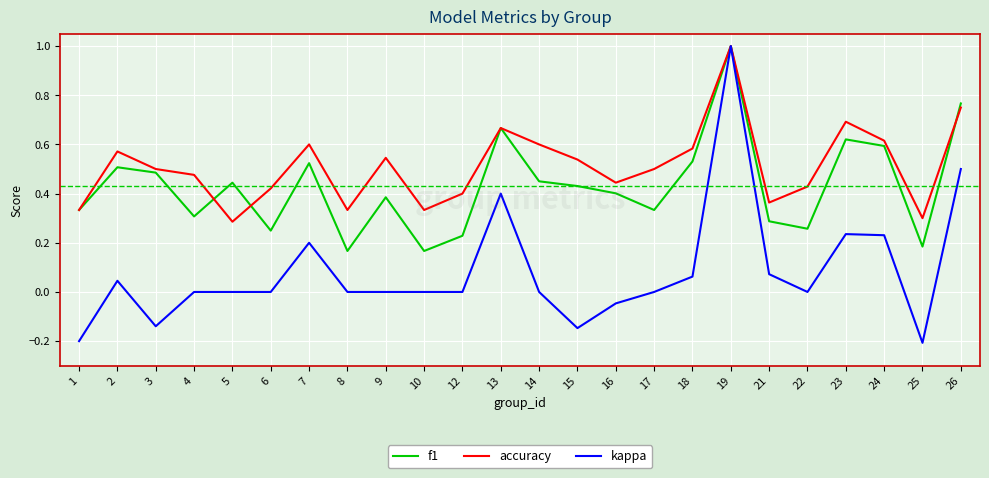

At how many categories does at least one series exceed 0?

24